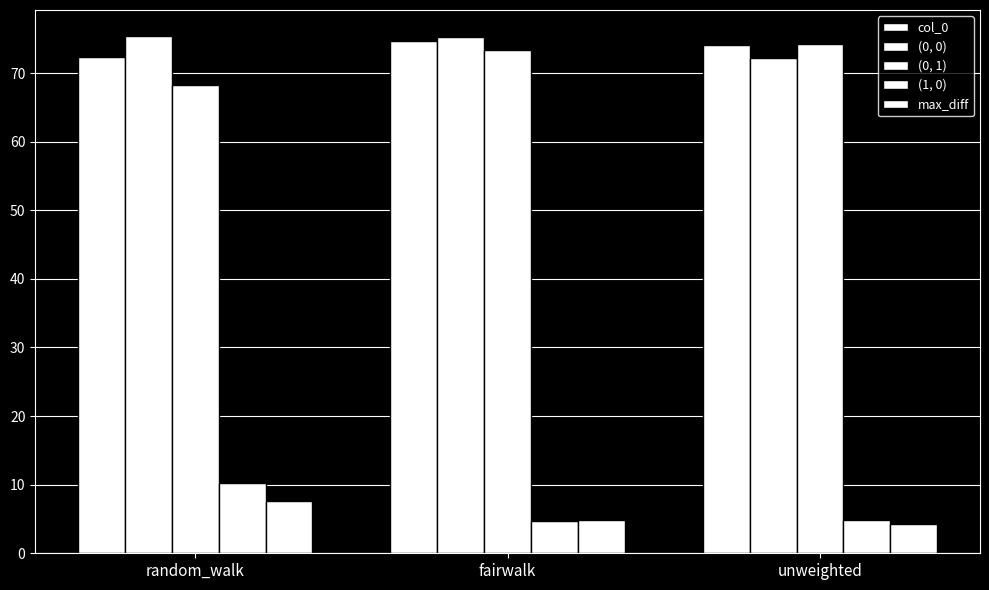

How many data points in col_0 are less than 74?

1